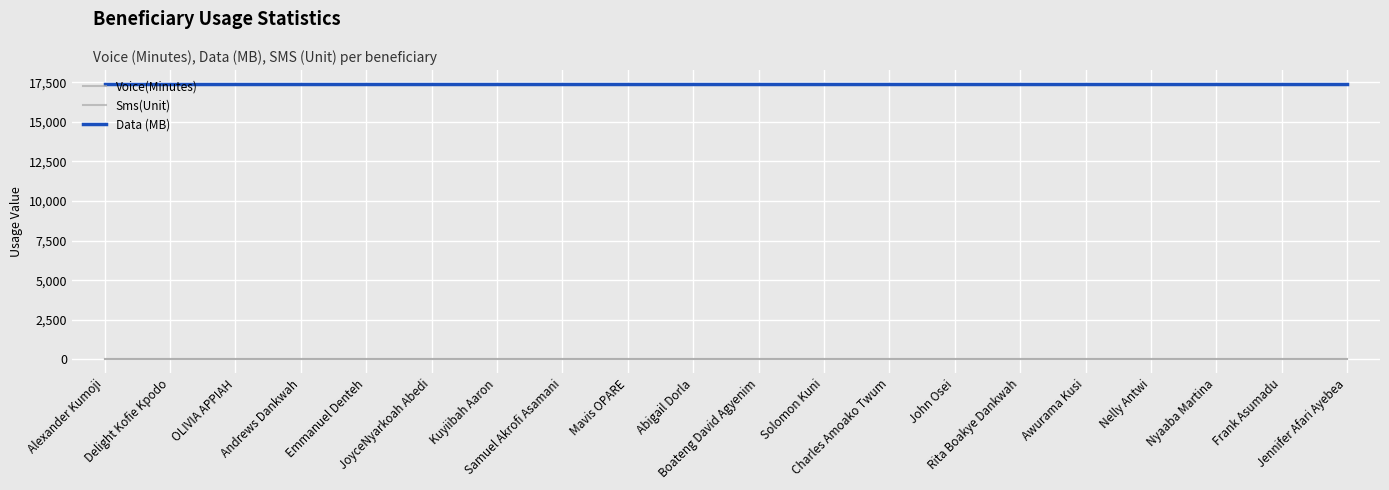

Is this an area chart (filled region under the line)?

No